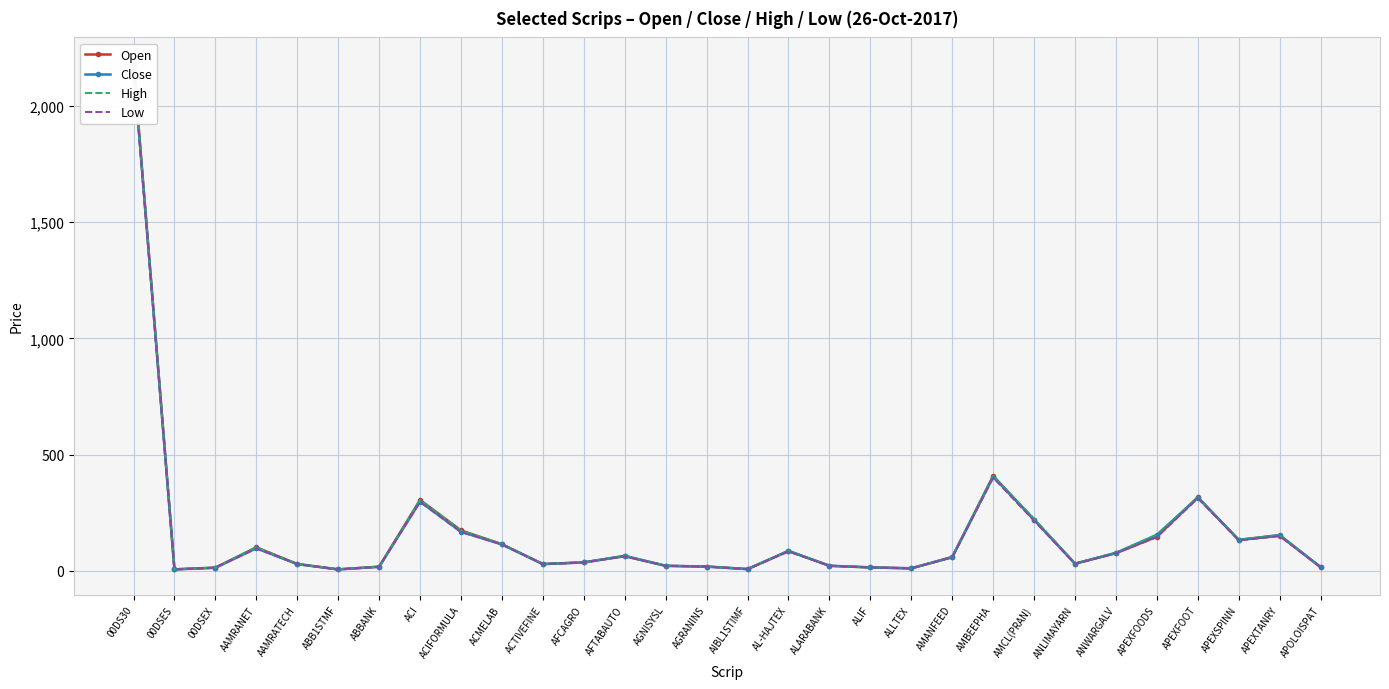

What are all the series names shown in the legend?

Open, Close, High, Low